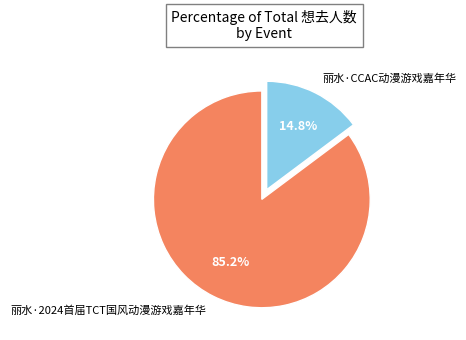

Which slice is the smallest?

丽水·CCAC动漫游戏嘉年华